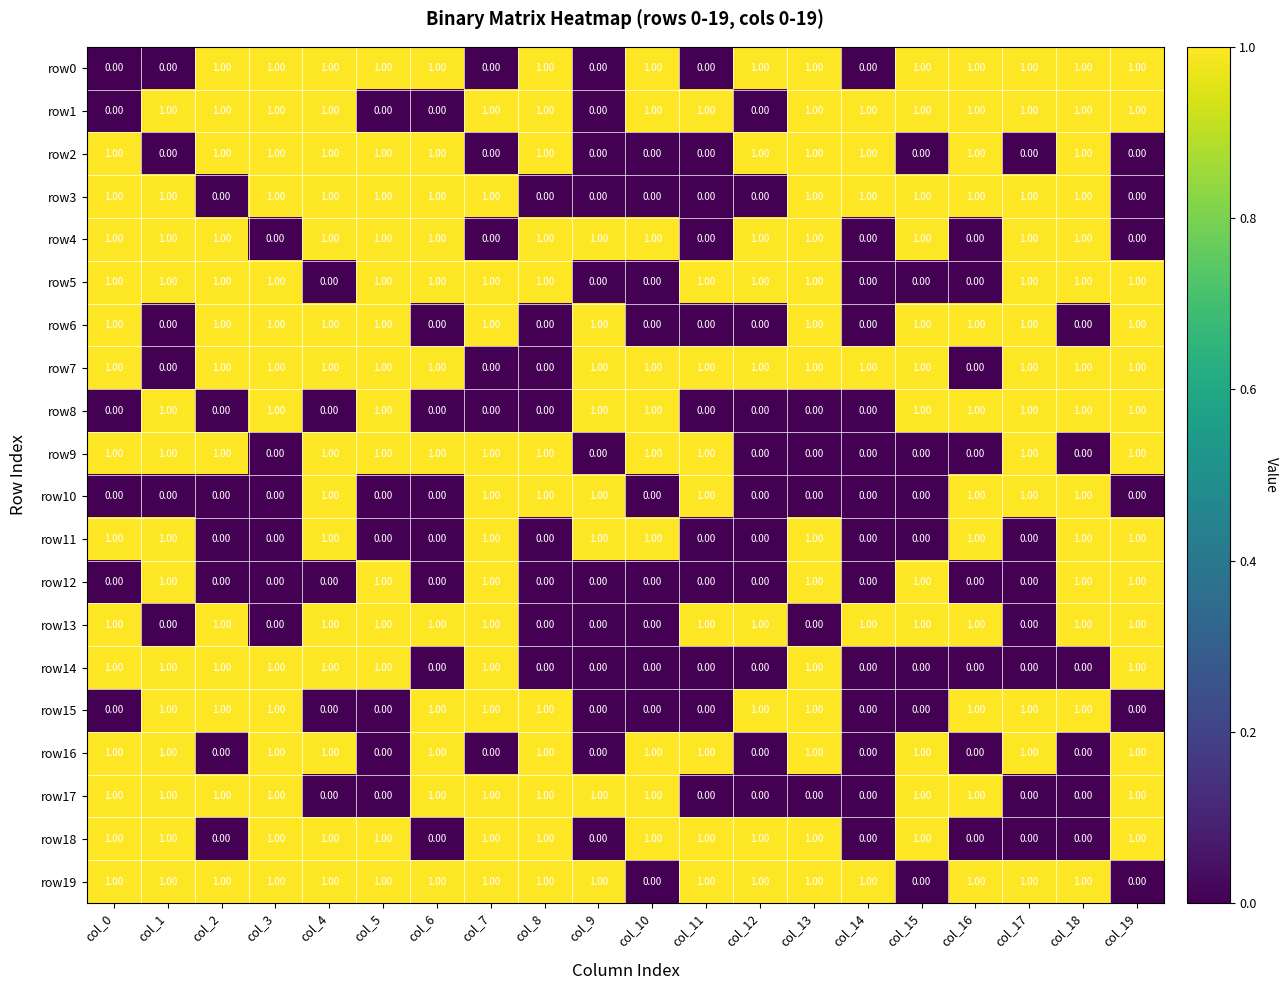

What is the sum of all row15 values?

11